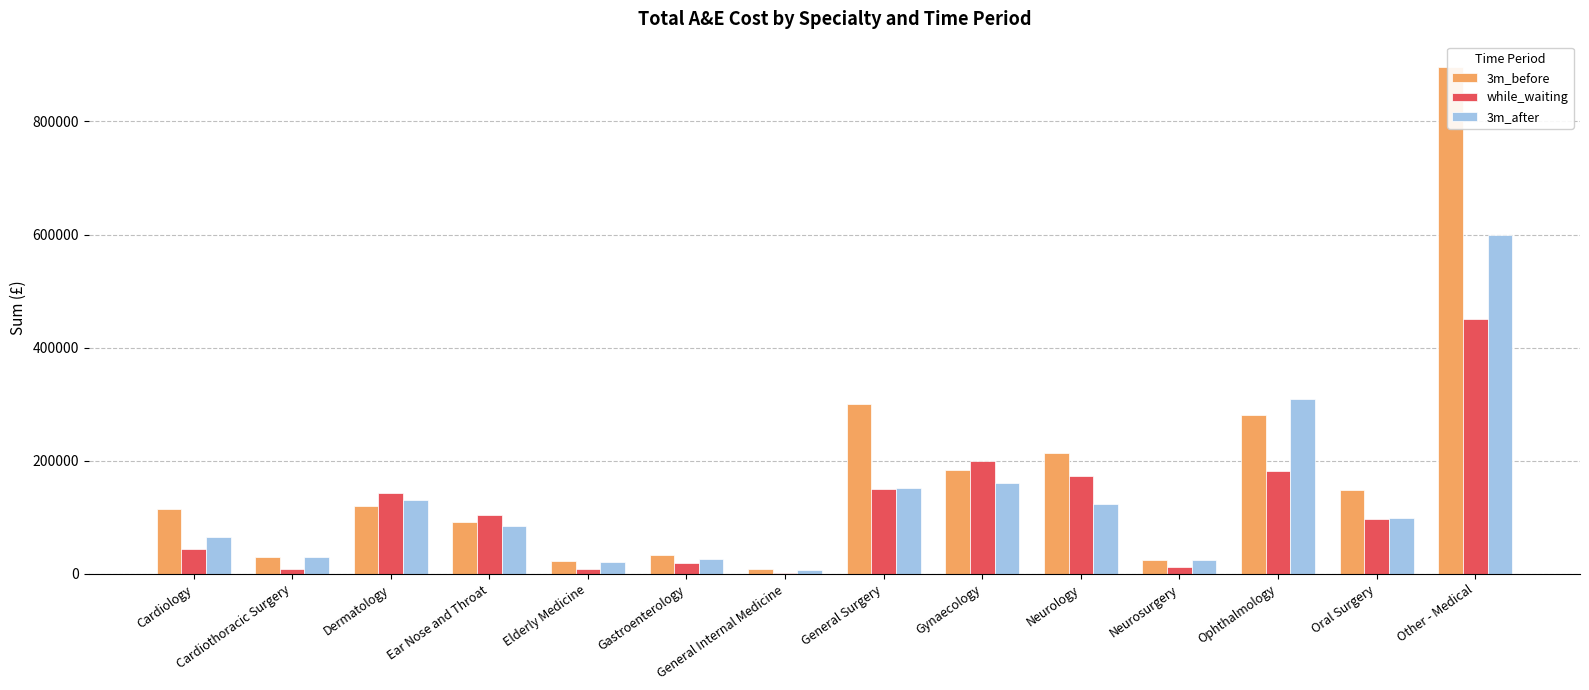

Is it true that while_waiting equals 140482 at Oral Surgery?

False